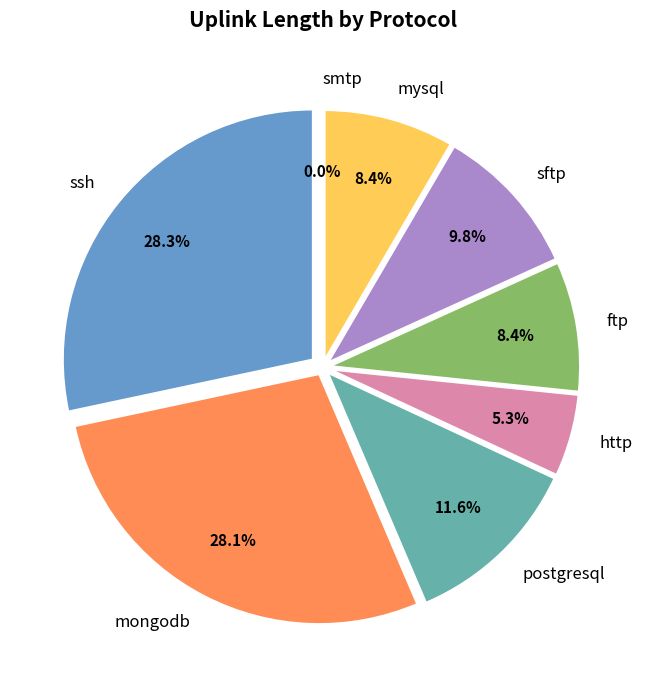

Which has a higher value, mongodb or ssh?

ssh